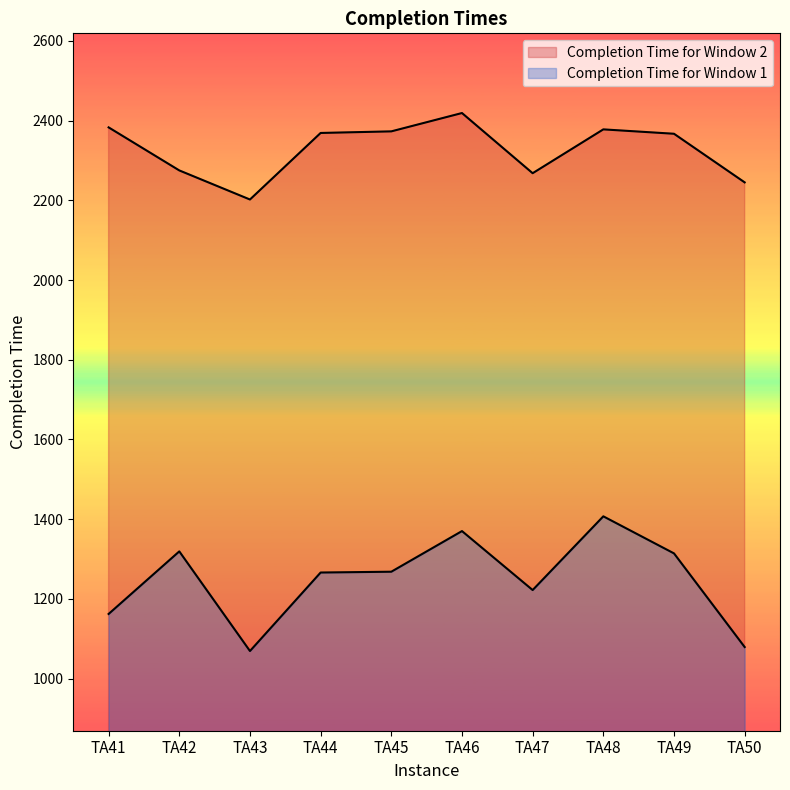

Reading left to right, transcribe all the data shown in this chart.

Completion Time for Window 1: TA41=1162	TA42=1319	TA43=1069	TA44=1266	TA45=1268	TA46=1370	TA47=1222	TA48=1407	TA49=1314	TA50=1079
Completion Time for Window 2: TA41=2383	TA42=2275	TA43=2202	TA44=2369	TA45=2373	TA46=2419	TA47=2268	TA48=2378	TA49=2367	TA50=2245